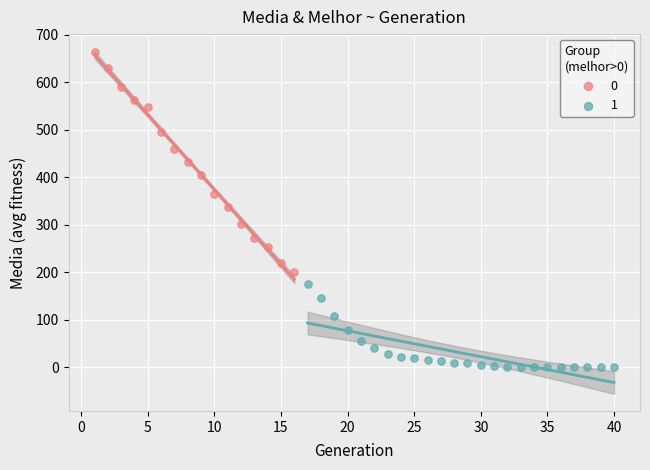

What are all the series names shown in the legend?

0, 1